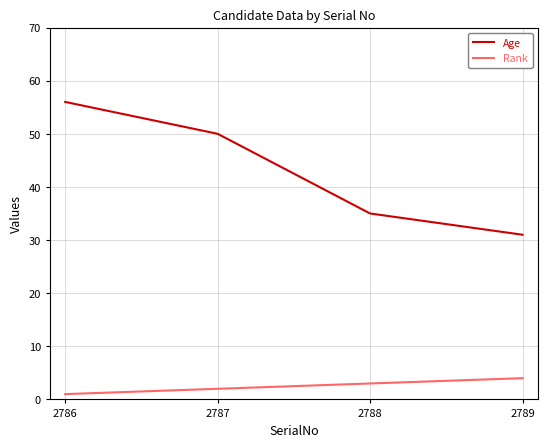

Does the chart display data point markers on the line(s)?

No